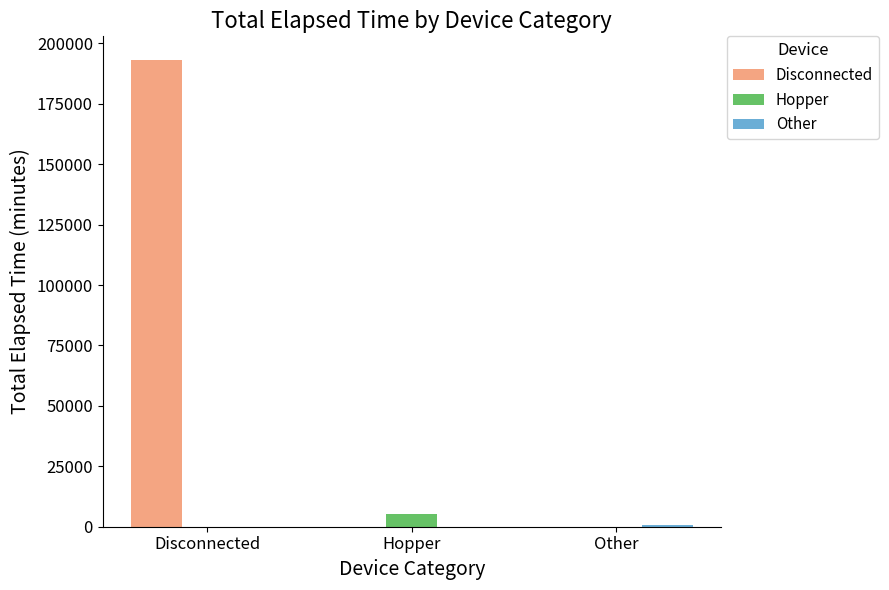

True or false: Disconnected has a value of -79526 at Hopper.

False